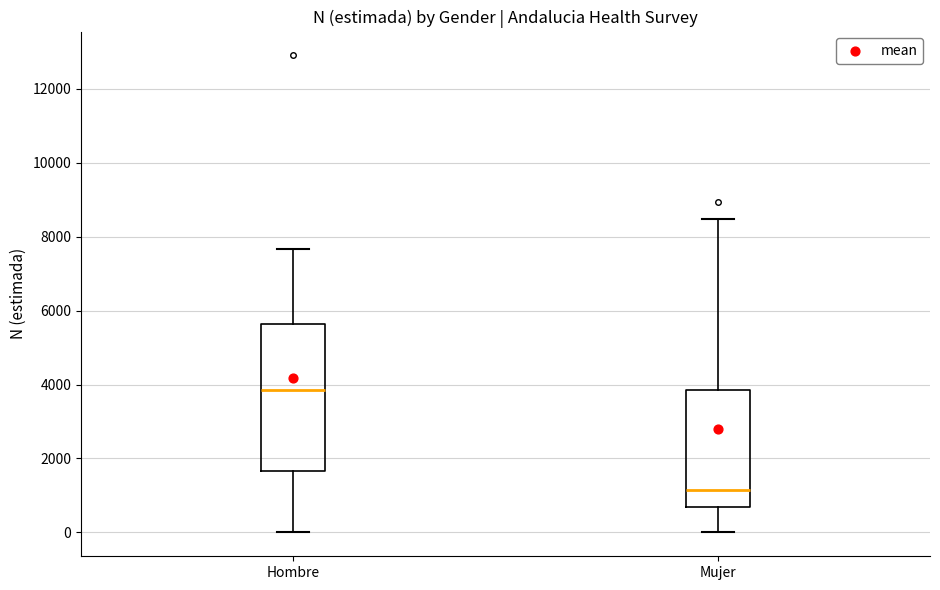

Which box's median line is the lowest?

Mujer